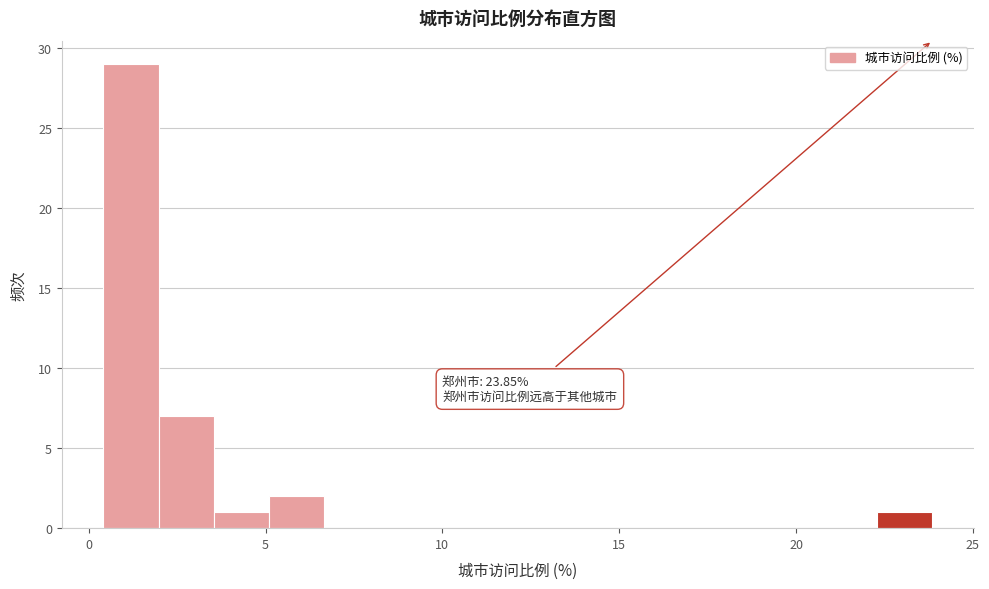

Read against the x-axis, roughly where is the centre of the tallest bar?

1.0